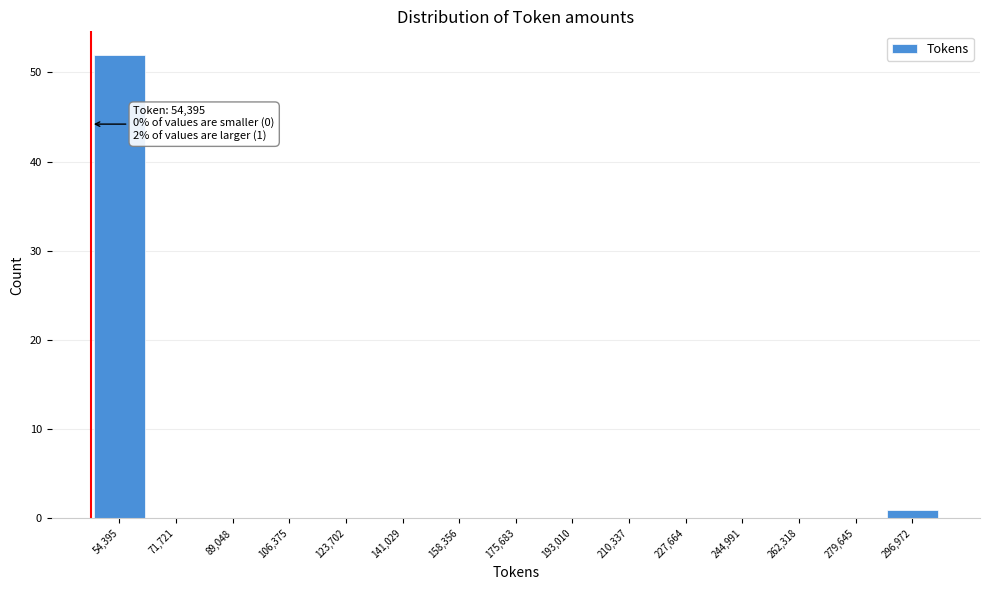

Reading right to left, what are all the values shown in this chart?

296,972=1	279,645=0	262,318=0	244,991=0	227,664=0	210,337=0	193,010=0	175,683=0	158,356=0	141,029=0	123,702=0	106,375=0	89,048=0	71,721=0	54,395=52